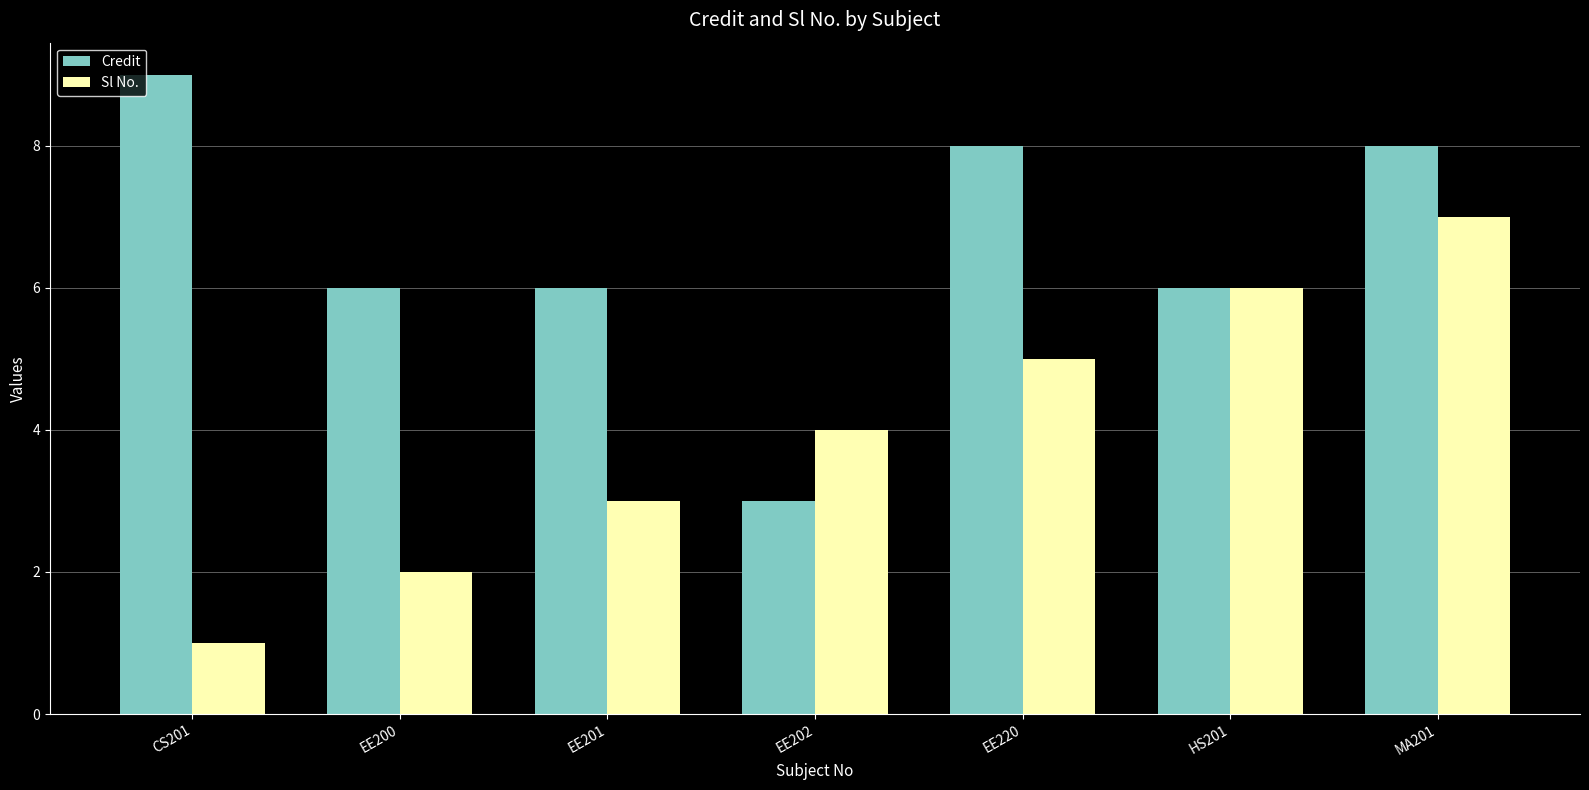

What is the value of the Credit bar at the 7th from the left?

8